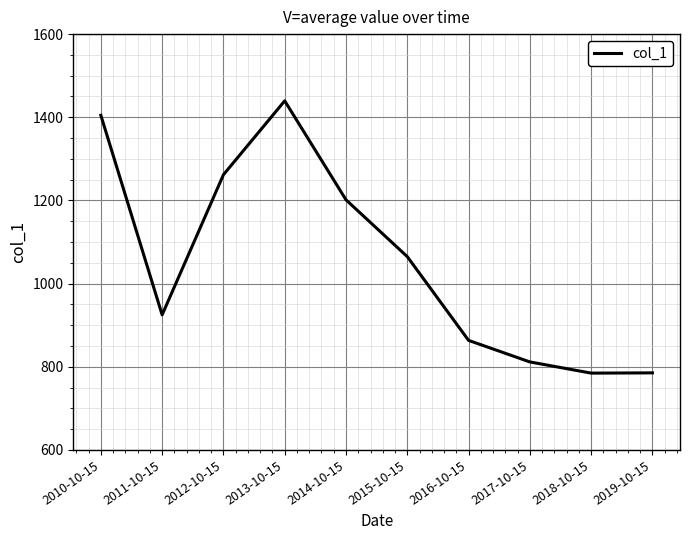

What is the ratio of the value at 2019-10-15 to the value at 2011-10-15?

0.8